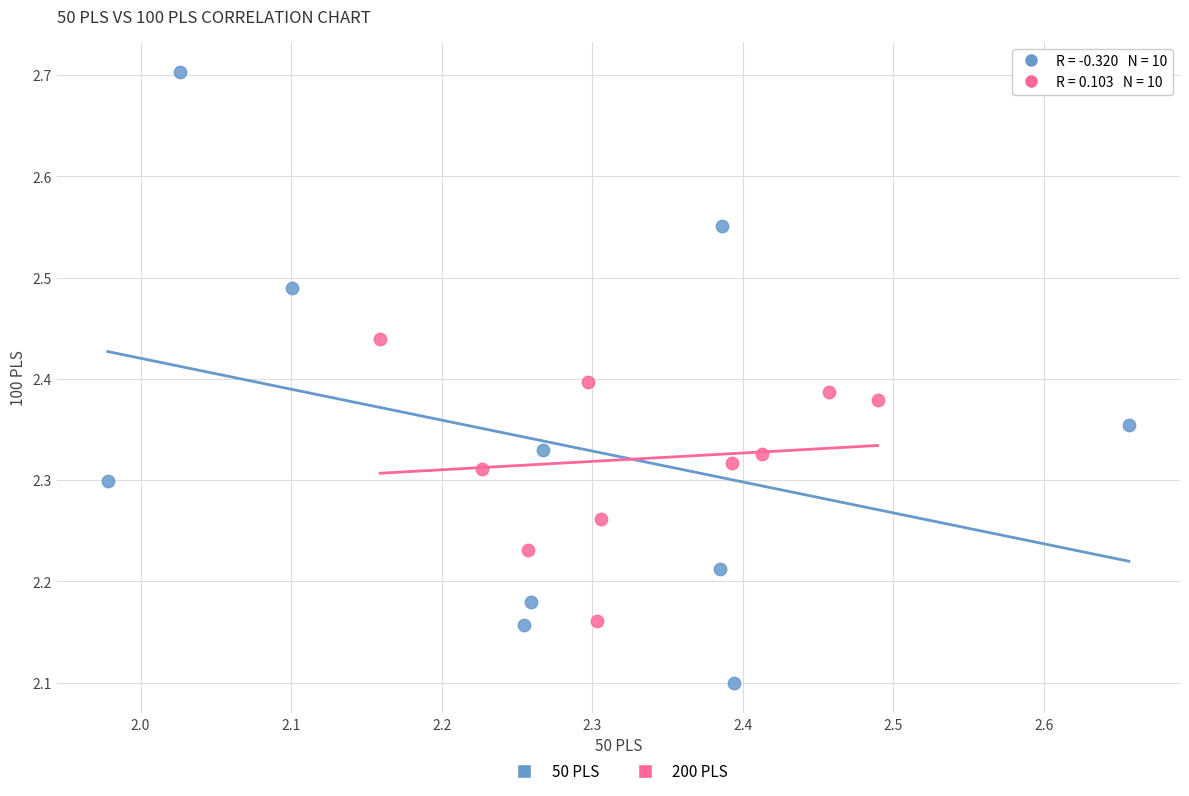

Which series has the widest spread of Y values?

50 PLS